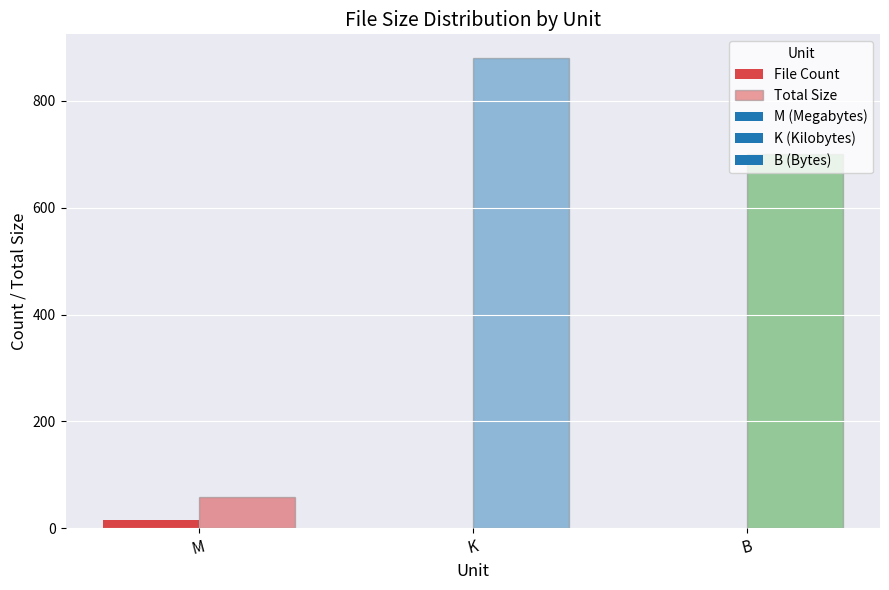

Are the bars grouped side by side (vs. stacked)?

Yes